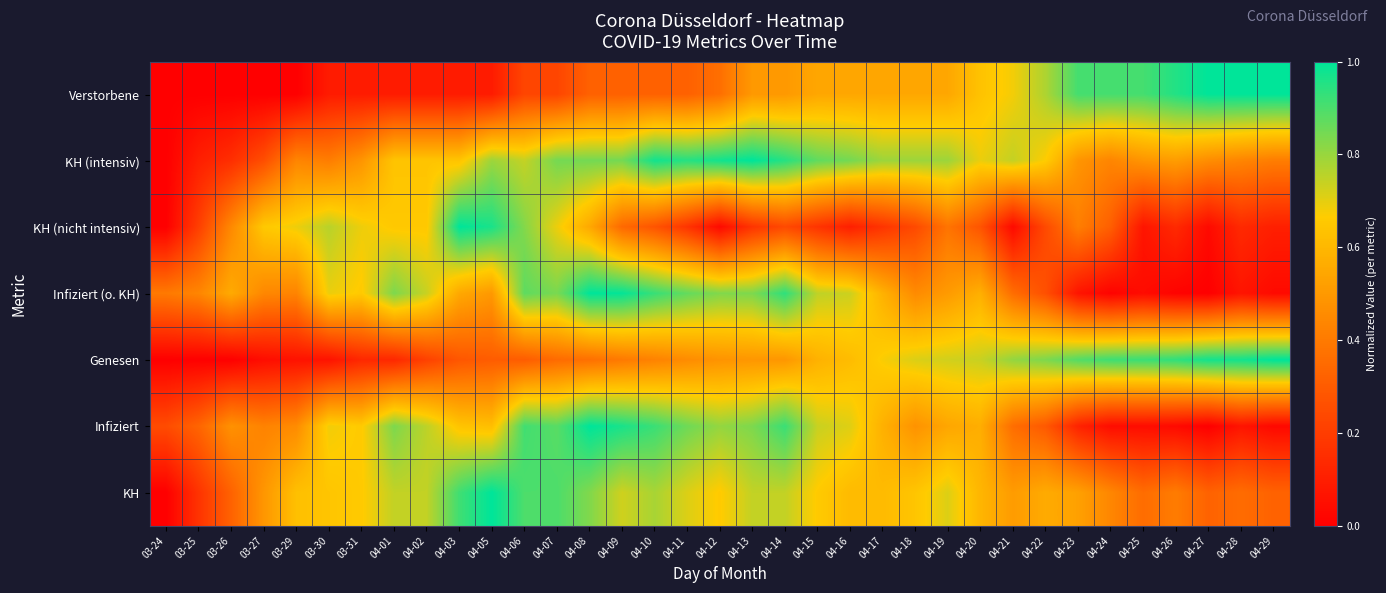

Between 04-05 and 04-18, which series saw the biggest shift?

KH (nicht intensiv)